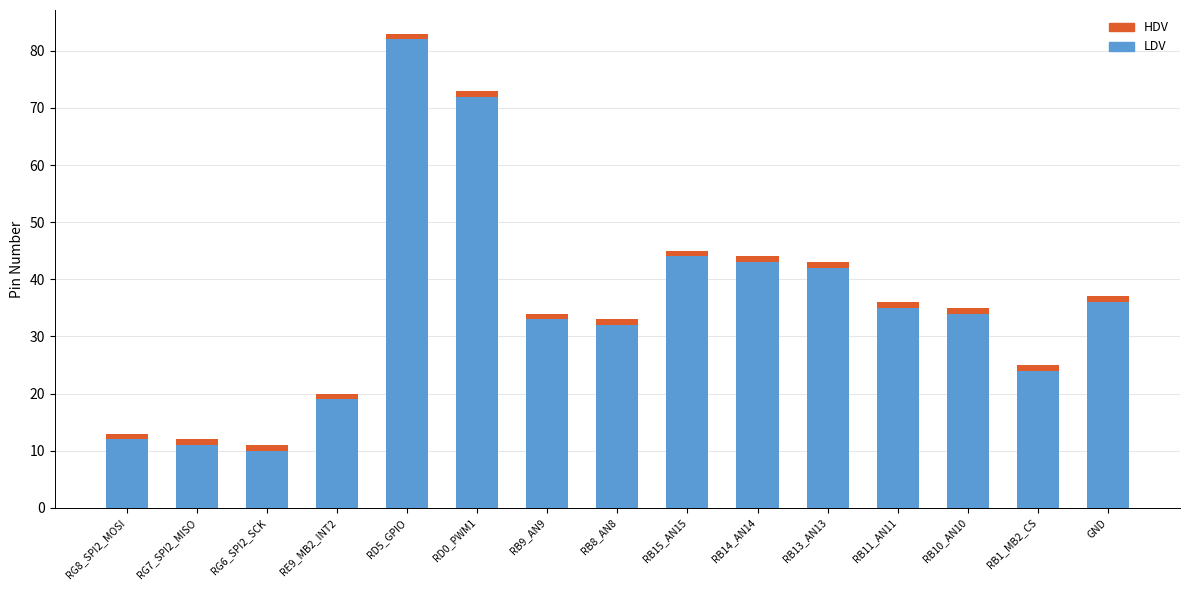

What is the highest value of the LDV series?

82